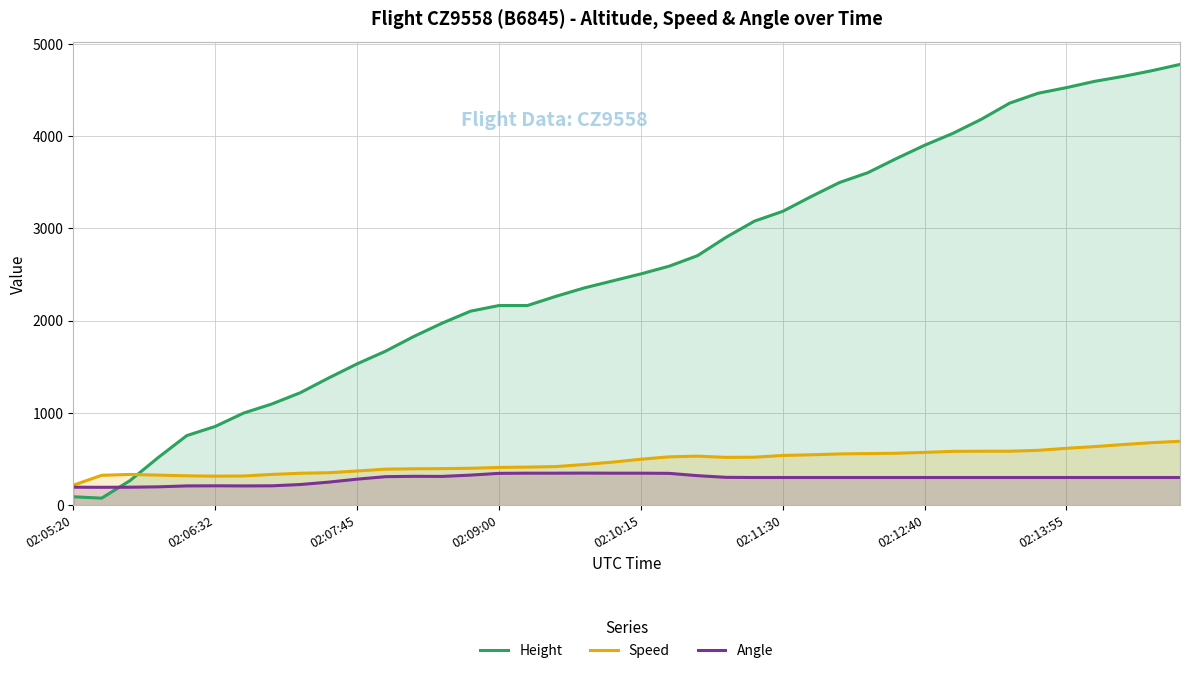

Does the chart display data point markers on the line(s)?

No